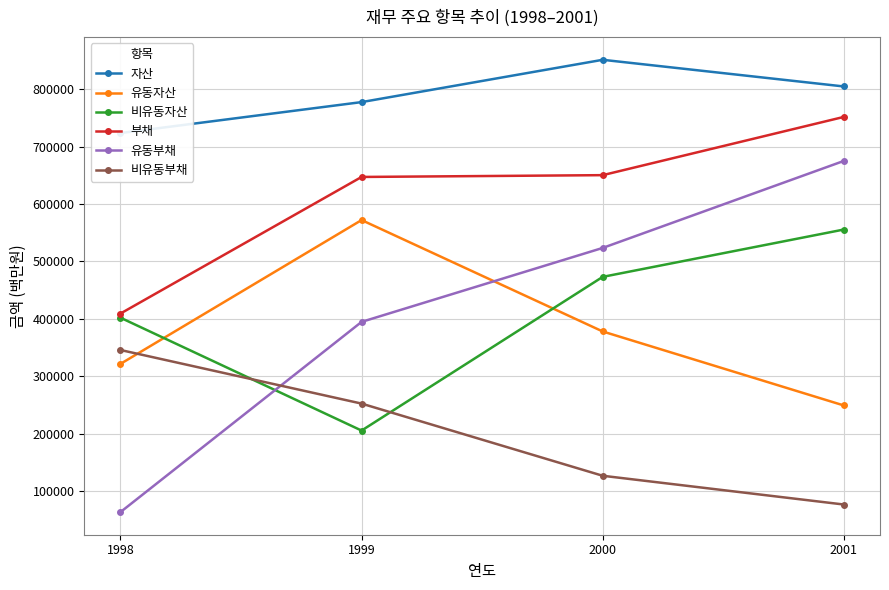

How many lines are shown in the chart?

6